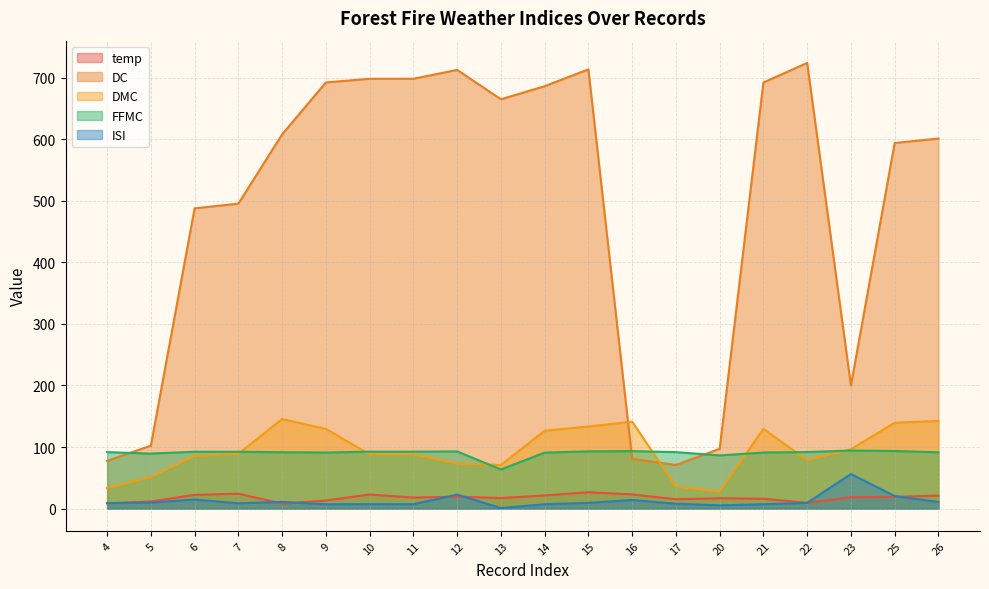

What value does the FFMC series have at 13?

63.5